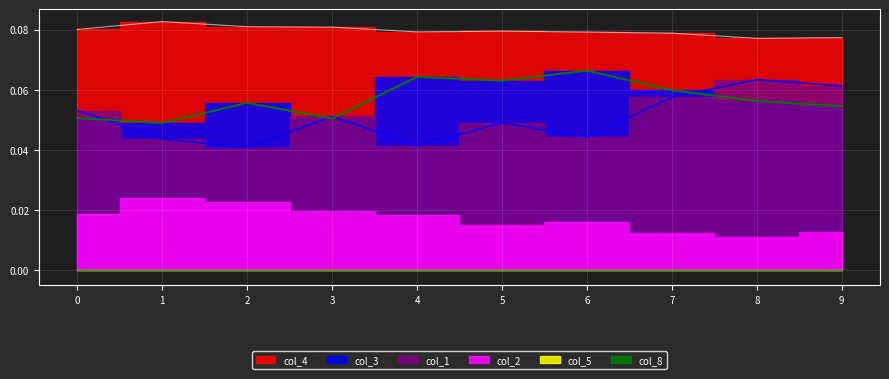

What is the minimum value for col_4?

0.1